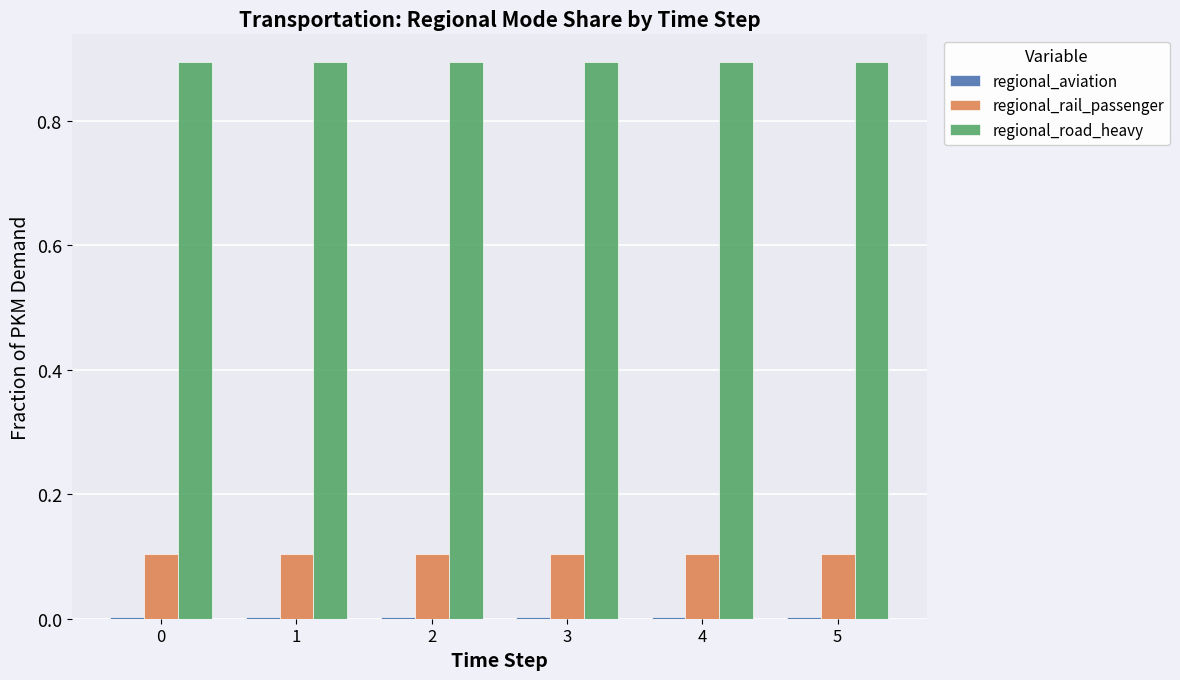

Which series has the largest total across all categories?

regional_road_heavy